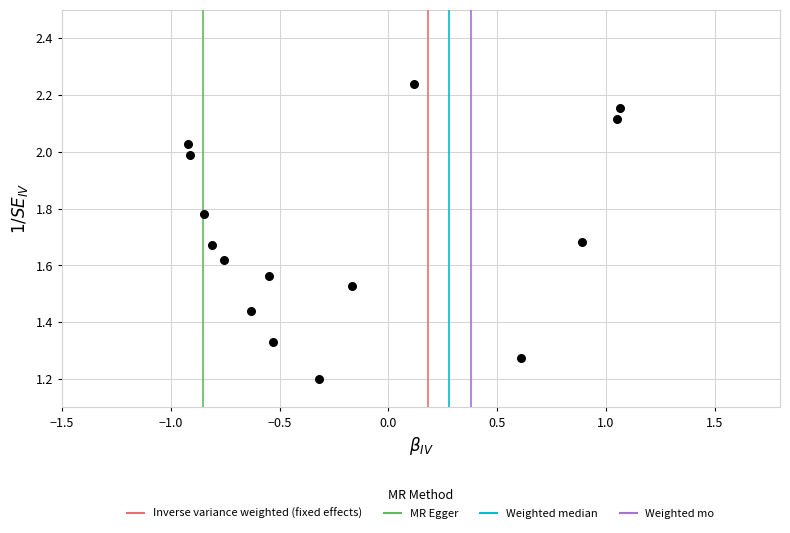

What is the range of Y values (max minus min)?

1.0